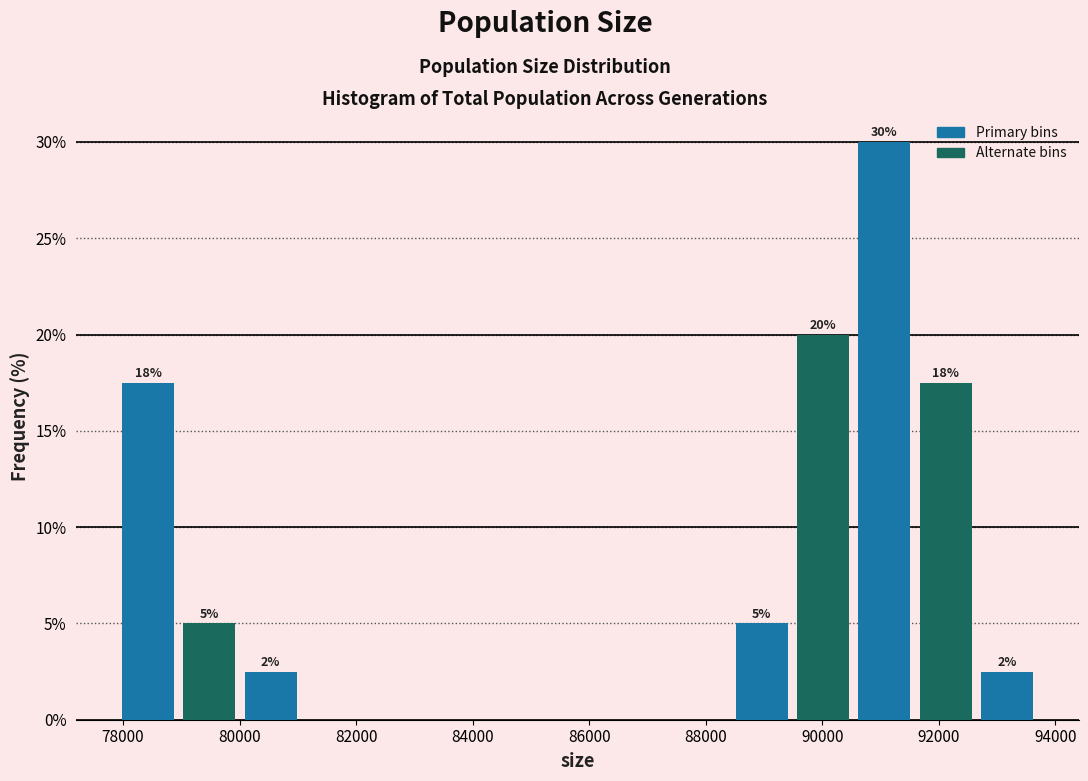

Over which range of the x-axis is the bar tallest?

90600 to 91600